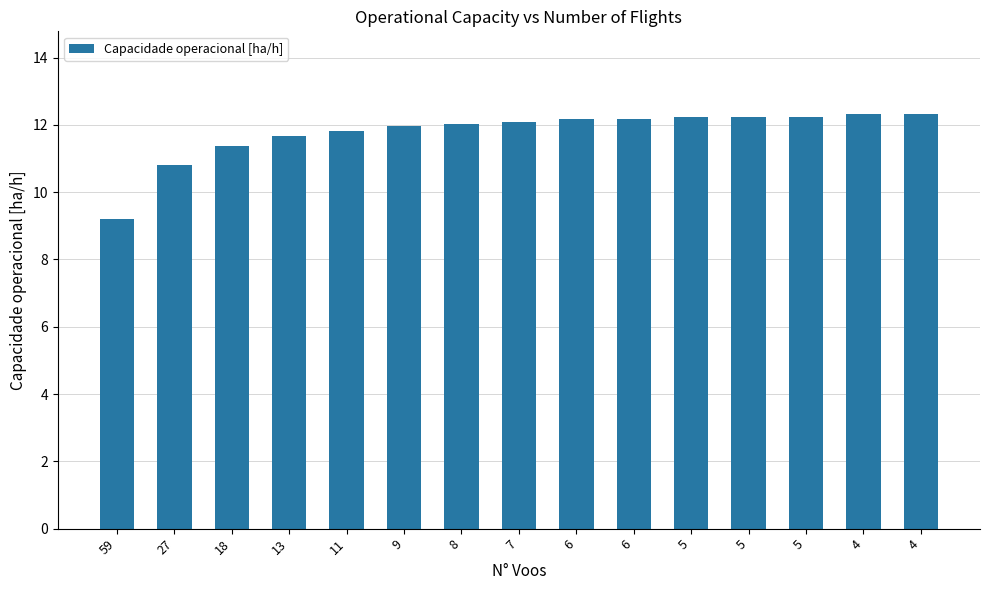

How many bars are there in total?

15